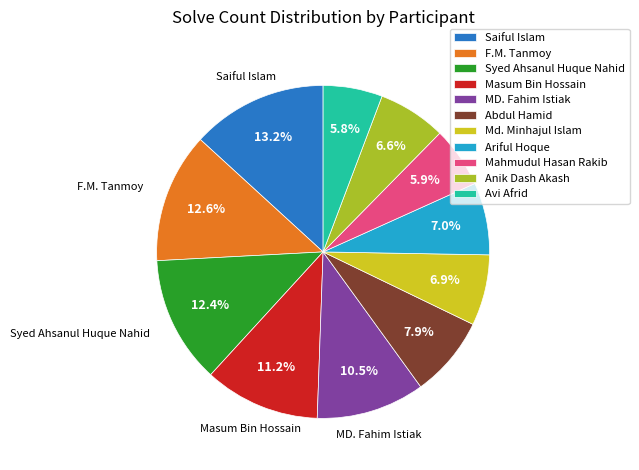

True or false: Mahmudul Hasan Rakib accounts for 1% of the total.

False